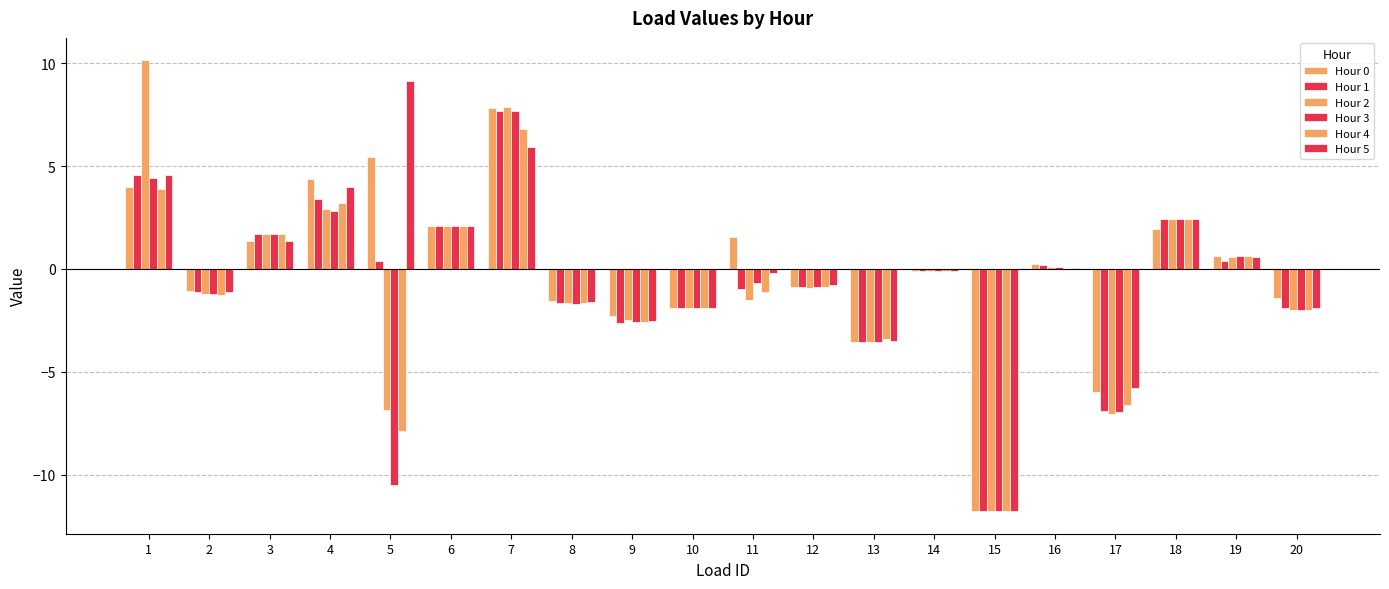

Are the bars horizontal?

No